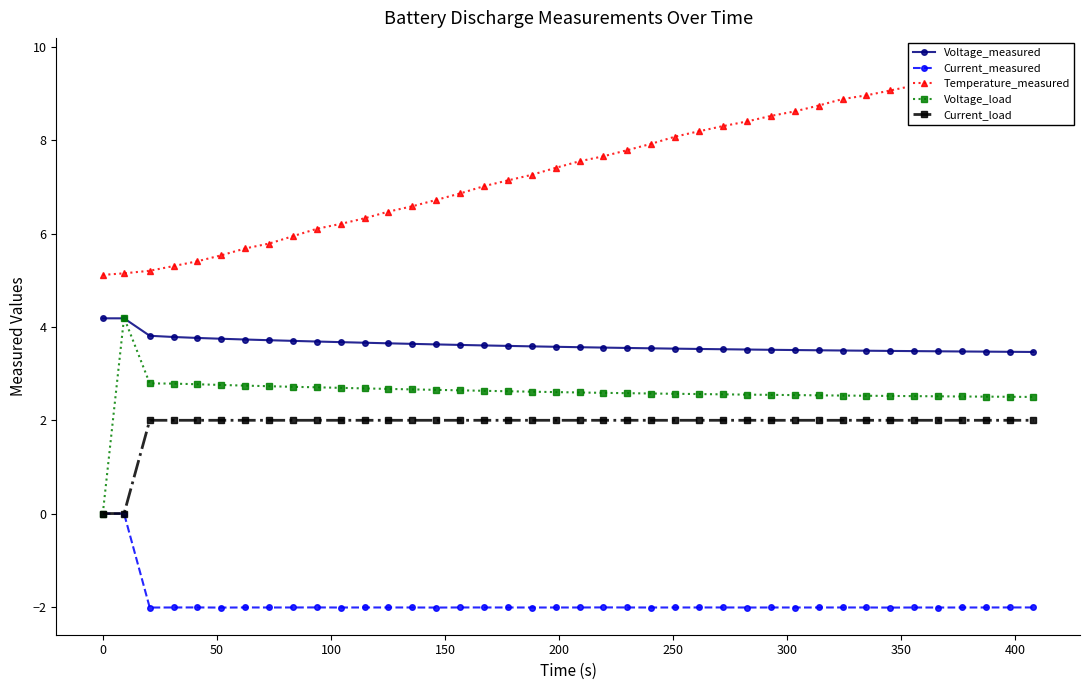

What is the minimum value for Voltage_measured?

3.5